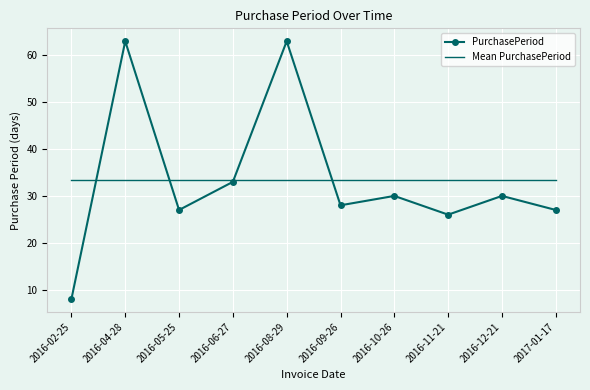

What position from the right is 2016-12-21?

2